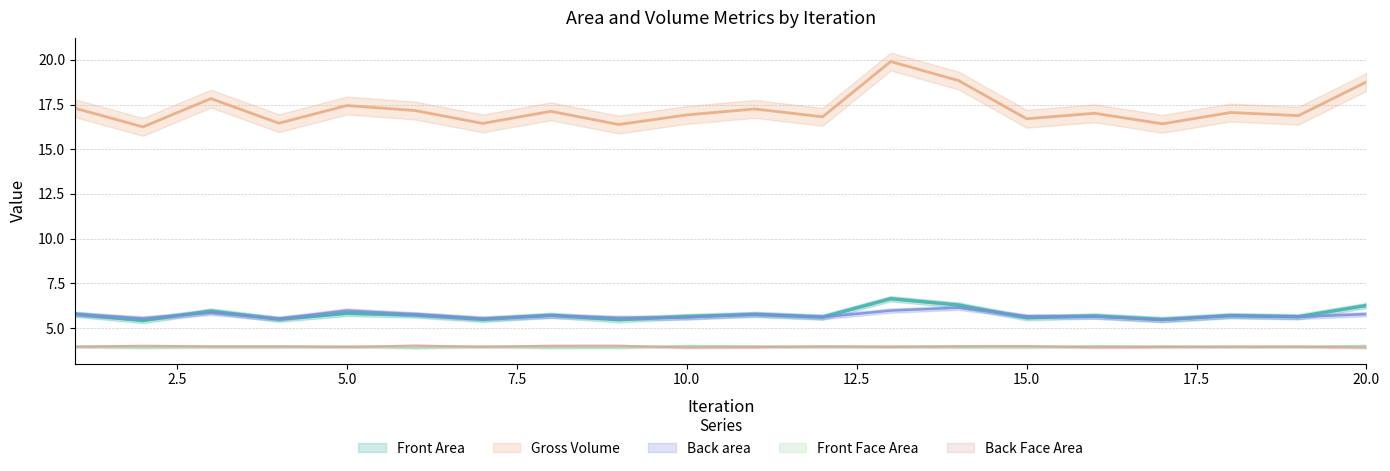

Reading left to right, transcribe all the data shown in this chart.

Front Area: 5.8	5.4	5.9	5.5	5.8	5.7	5.5	5.7	5.5	5.6	5.8	5.6	6.6	6.3	5.6	5.7	5.5	5.7	5.6	6.3
Gross Volume: 17.3	16.3	17.8	16.5	17.4	17.2	16.4	17.1	16.4	16.9	17.3	16.8	19.9	18.8	16.7	17.0	16.4	17.1	16.9	18.8
Back area: 5.8	5.5	5.8	5.5	6.0	5.8	5.5	5.7	5.6	5.6	5.8	5.6	6.0	6.1	5.7	5.6	5.4	5.7	5.6	5.8
Front Face Area: 3.9	3.9	3.9	3.9	4.0	3.9	4.0	3.9	3.9	4.0	4.0	3.9	4.0	3.9	3.9	4.0	4.0	4.0	3.9	4.0
Back Face Area: 4.0	4.0	4.0	4.0	3.9	4.0	3.9	4.0	4.0	3.9	3.9	4.0	3.9	4.0	4.0	3.9	3.9	3.9	4.0	3.9